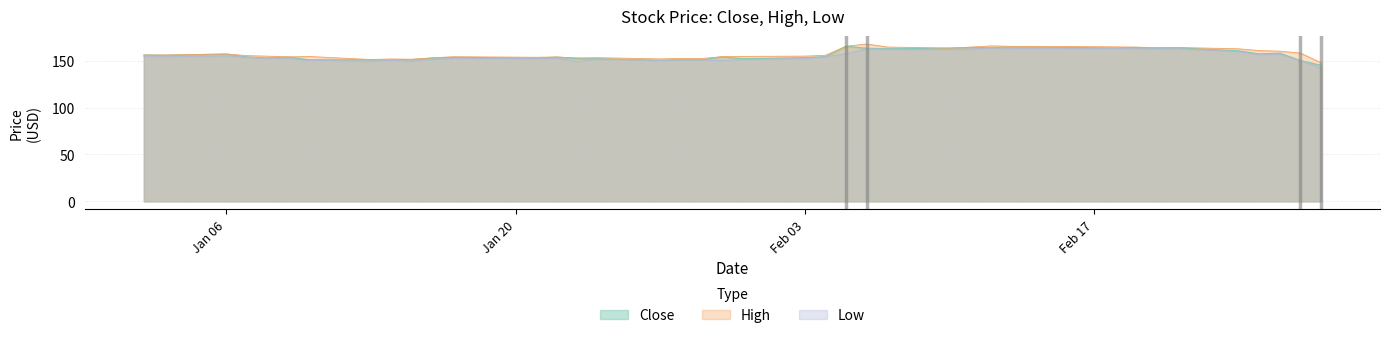

Reading right to left, list all the values displayed in this chart.

Close: 145.0	150.1	158.0	157.2	160.5	163.8	163.1	164.2	163.5	164.6	164.8	163.9	164.1	163.4	162.7	163.2	165.3	154.3	153.2	152.0	154.1	150.9	151.0	150.4	152.0	152.1	153.8	152.7	153.7	152.7	151.3	150.8	150.9	151.0	153.9	152.9	153.9	157.1	155.8	156.0
High: 147.8	158.1	160.1	160.7	162.7	164.1	164.0	164.4	164.8	165.2	165.2	165.8	164.4	163.4	164.5	167.7	165.4	155.7	154.9	154.5	154.3	152.3	152.5	151.9	153.1	152.9	153.9	153.6	154.1	153.1	151.5	151.8	151.2	154.4	154.1	154.8	155.4	157.1	156.0	156.0
Low: 142.2	150.1	156.9	156.6	159.7	162.6	162.7	162.6	163.1	163.1	163.2	163.7	162.3	162.0	162.2	162.8	157.4	154.1	152.3	151.2	150.1	150.8	150.8	150.4	151.6	149.1	152.7	152.1	152.6	151.4	149.4	150.3	149.5	150.1	152.5	152.7	153.6	155.0	154.1	154.4